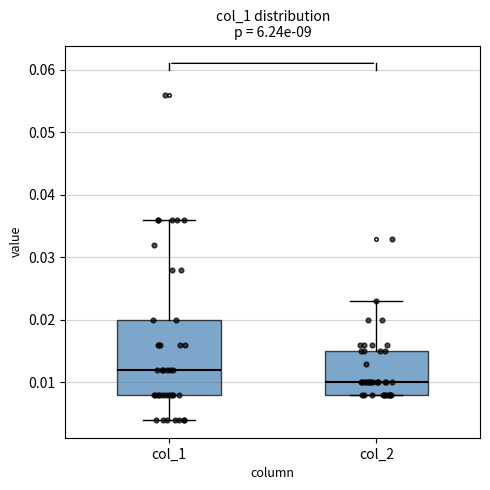

Where does the median line of the box for col_2 sit on the y-axis? The values are not printed on the chart, so give them approximately, as read against the axis.

0.010